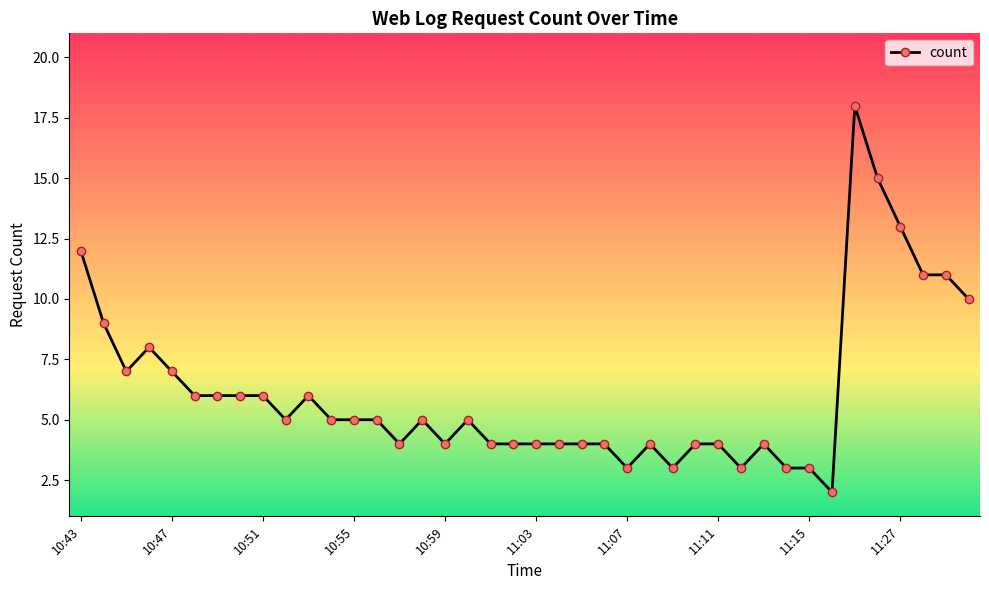

Count the number of data series in this chart.

1